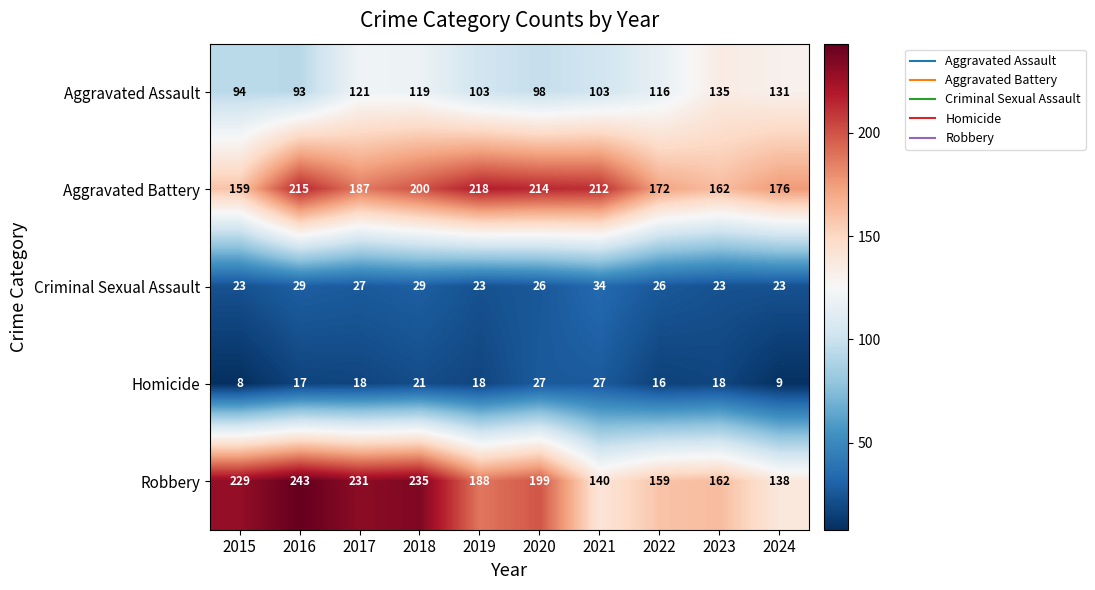

Rank the series at 2018 from highest to lowest value.

Robbery, Aggravated Battery, Aggravated Assault, Criminal Sexual Assault, Homicide